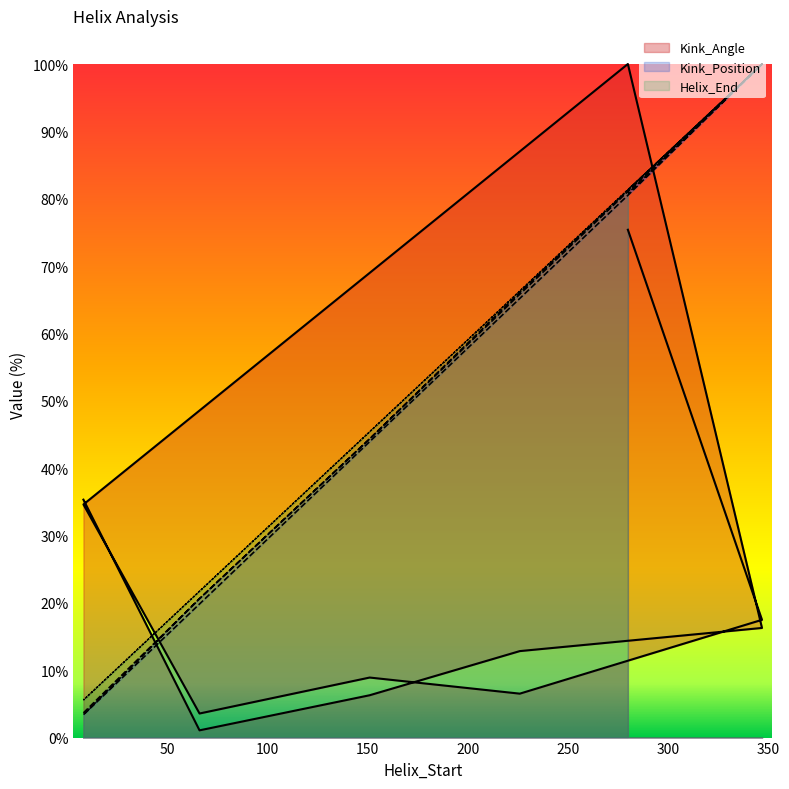

True or false: Helix_End and Kink_Position intersect in this chart.

False